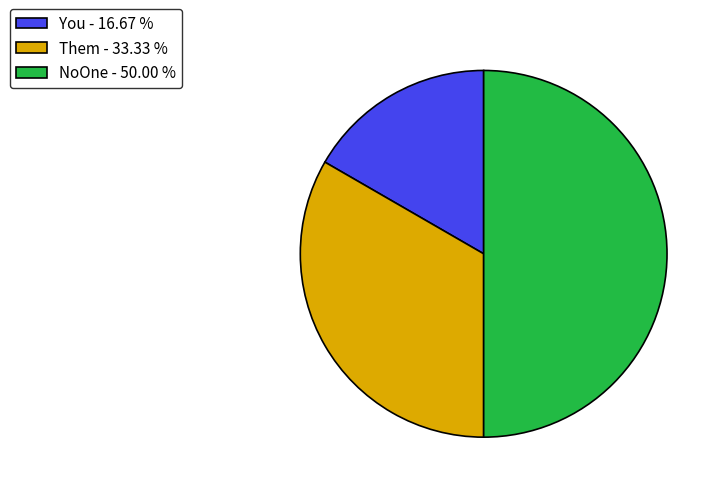

Is You - 16.67 % the majority of the pie?

No